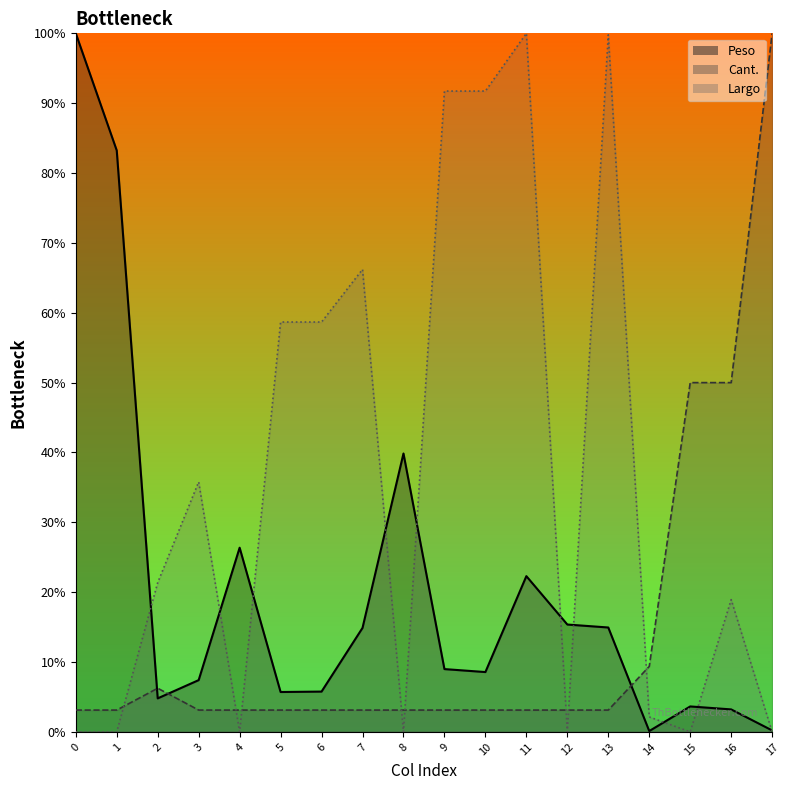

Reading left to right, list all the values displayed in this chart.

Peso: 100.0	83.2	4.8	7.4	26.4	5.7	5.8	14.9	39.9	9.0	8.6	22.3	15.4	14.9	0.1	3.6	3.2	0.2
Cant.: 3.1	3.1	6.2	3.1	3.1	3.1	3.1	3.1	3.1	3.1	3.1	3.1	3.1	3.1	9.4	50.0	50.0	100.0
Largo: 0.0	0.0	21.4	35.8	0.0	58.7	58.7	66.2	0.0	91.7	91.7	100.0	0.0	99.8	2.1	0.0	18.9	0.0